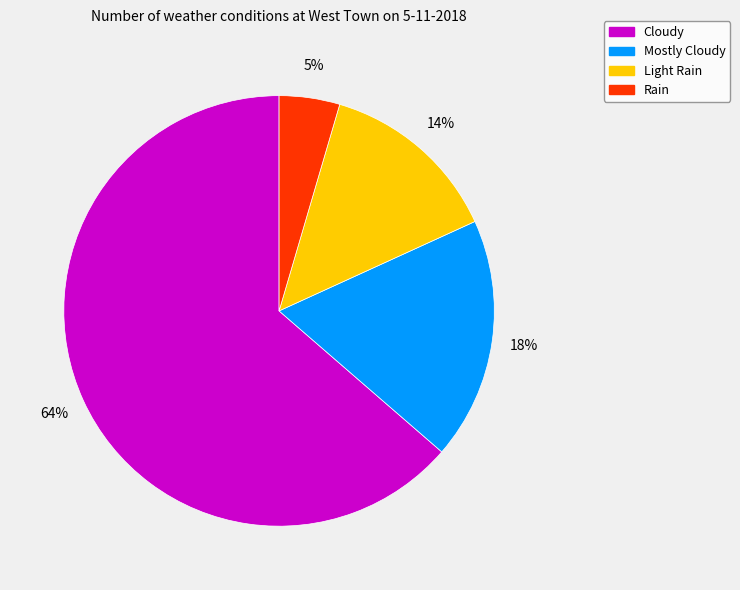

Is there any slice that represents more than half of the pie?

Yes